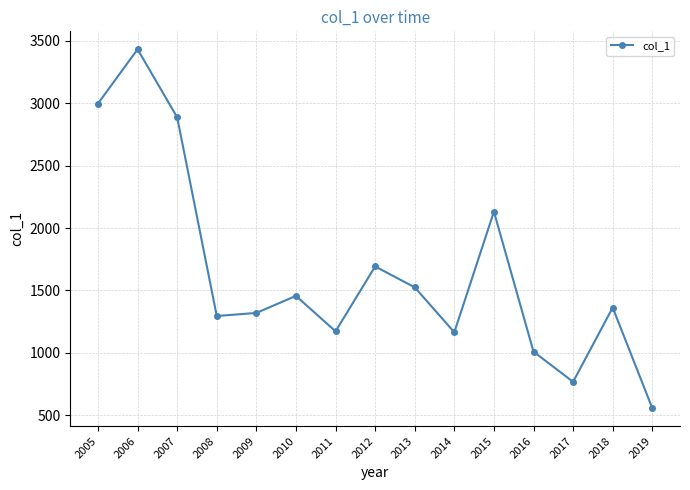

Where is the data nearest to the value 1994?

2015